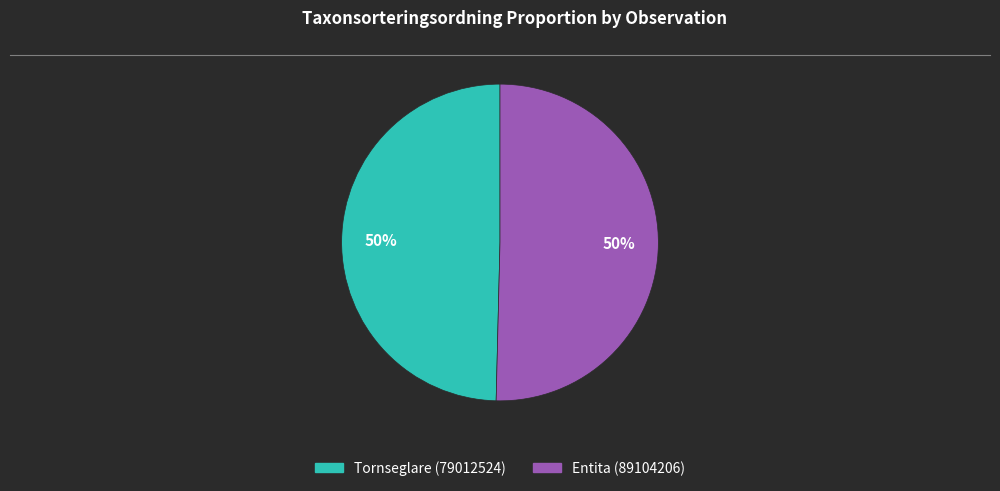

Count the number of slices in the pie.

2